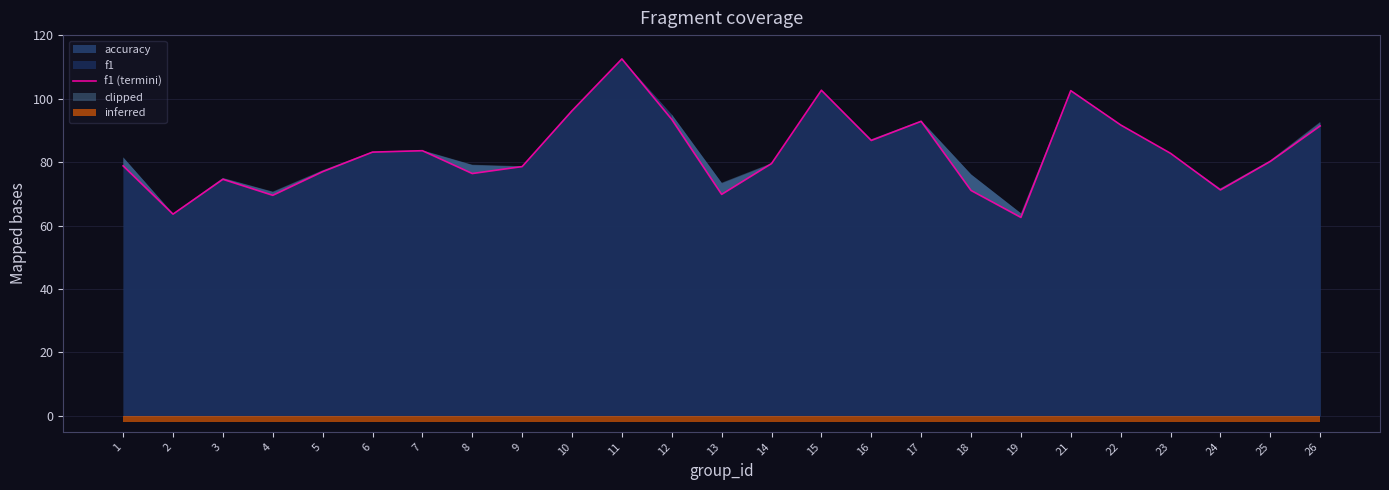

Is it true that the value at 21 is 65.0?

False